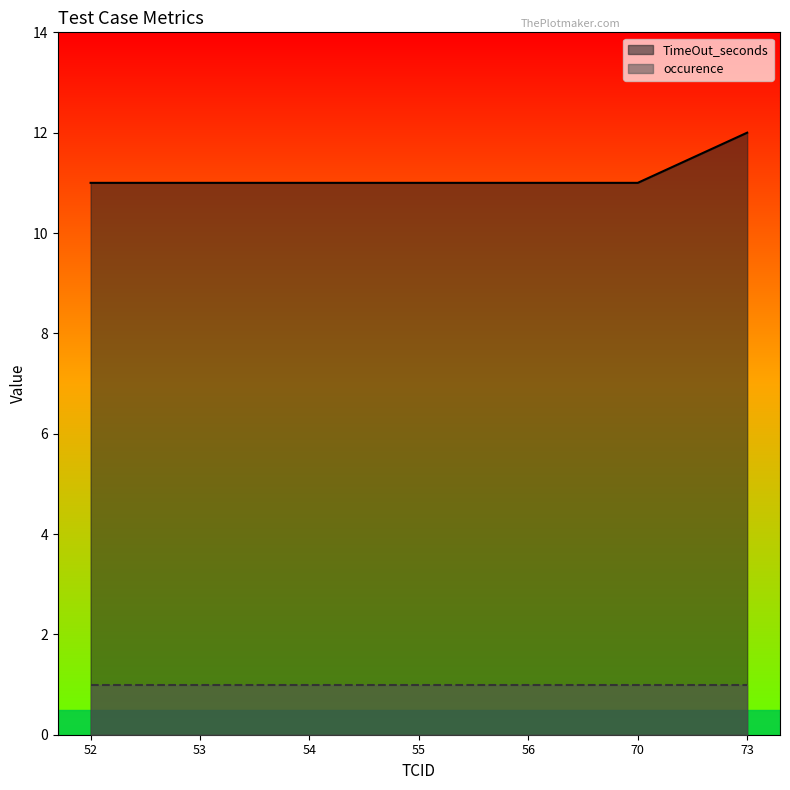

The chart shows a value of 17 at 55. True or false?

False